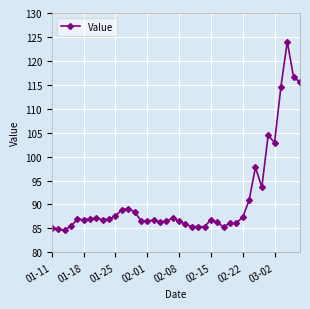

True or false: the data has more than 1 interior local peaks.

True